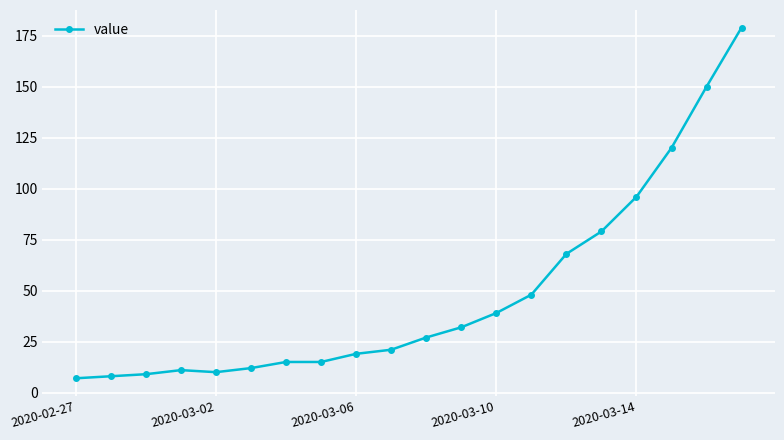

What is the difference between the second highest and second lowest values?

142